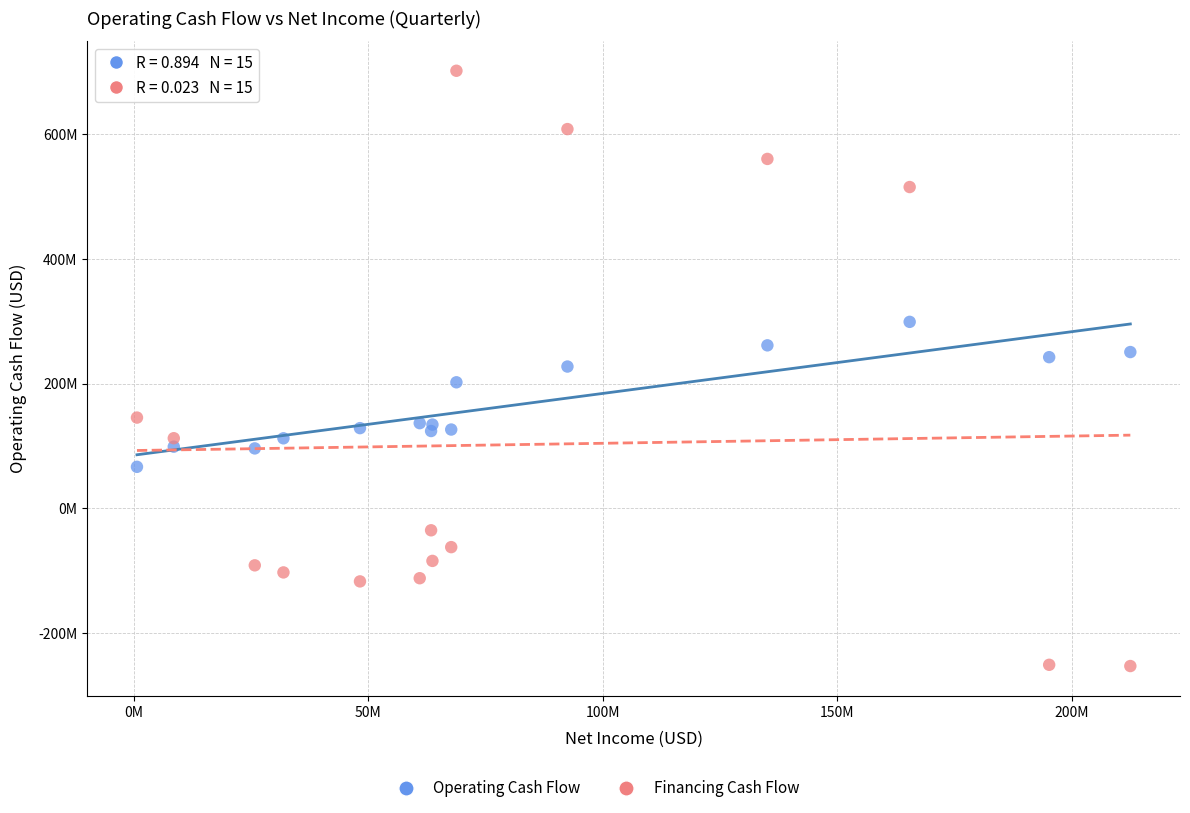

Which series reaches the maximum Y coordinate?

Financing Cash Flow